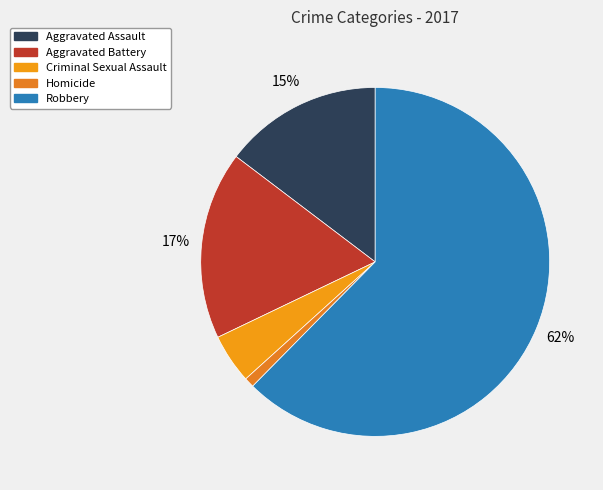

Count the number of slices in the pie.

5